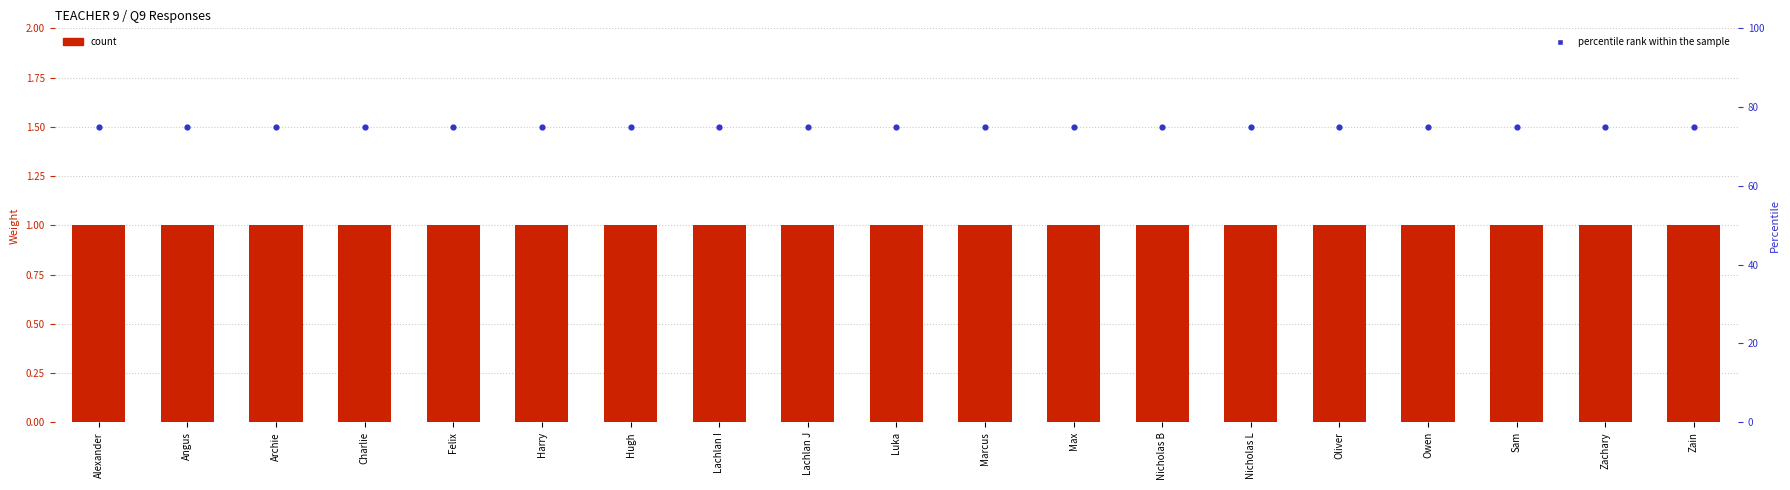

Is the value of percentile rank within the sample at Angus greater than the value of Weight at Owen?

Yes